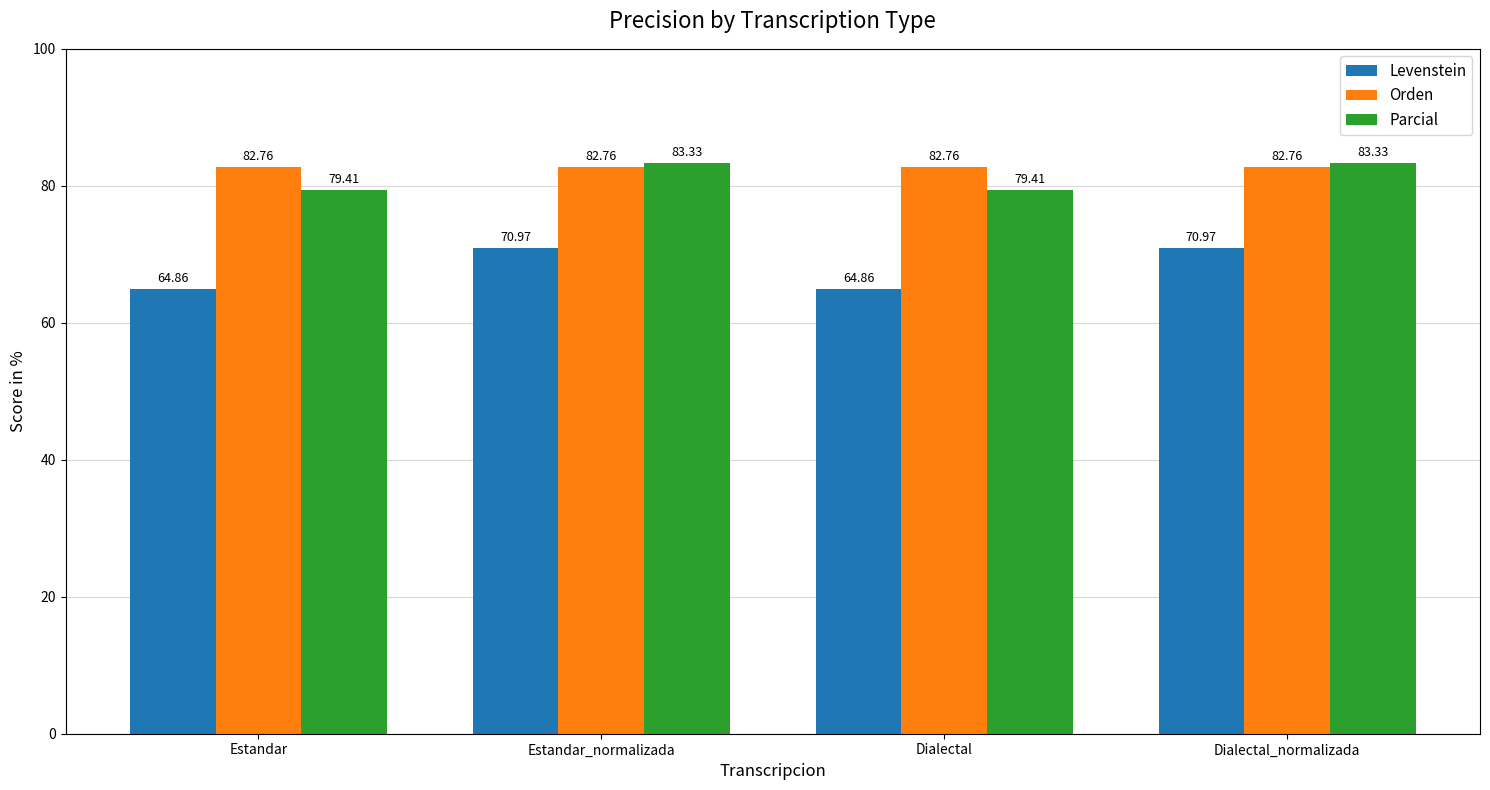

What are all the series names shown in the legend?

Levenstein, Orden, Parcial